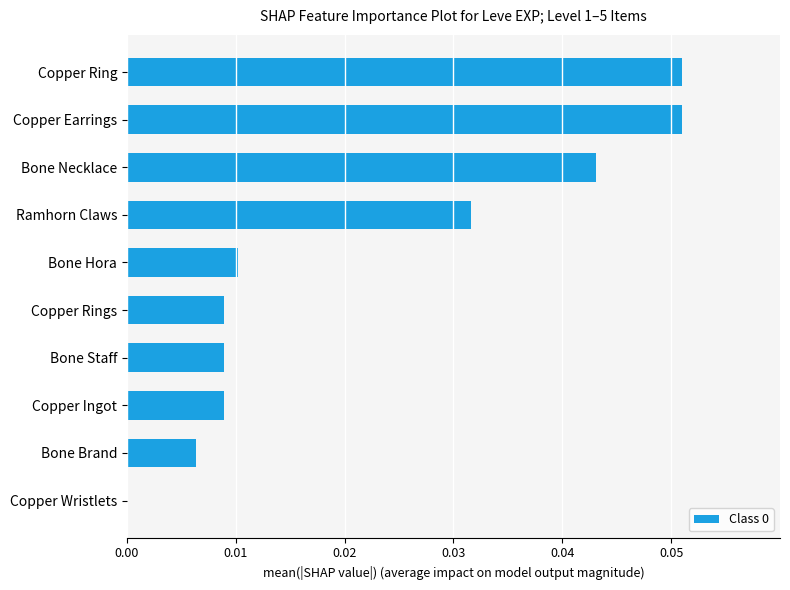

How many data points does each series have?

10